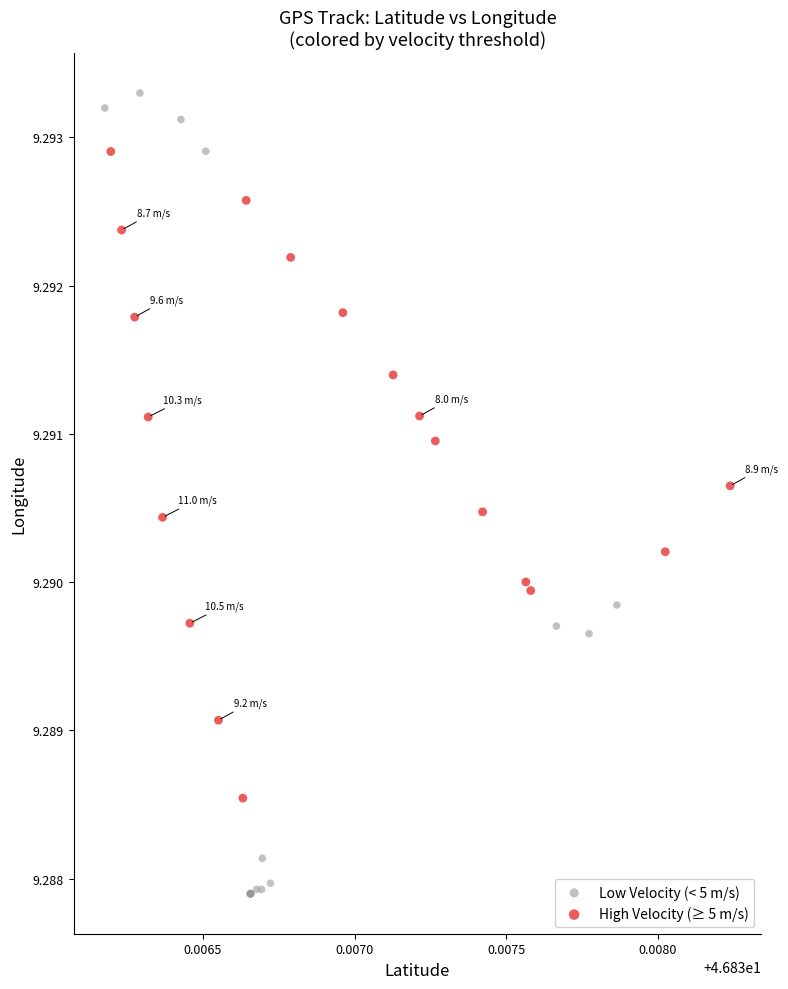

Which series has the widest spread of Y values?

Low Velocity (< 5 m/s)